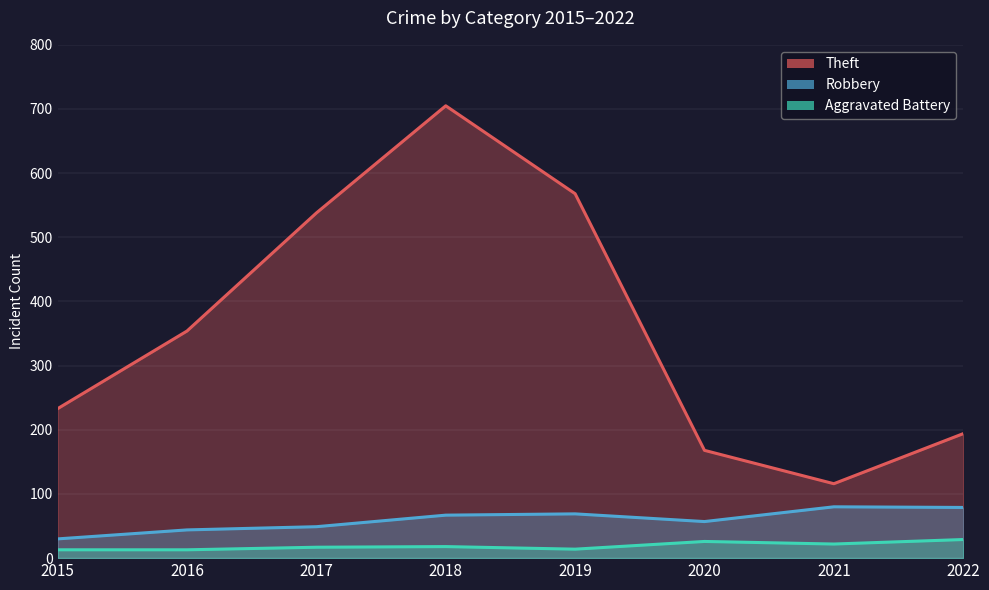

True or false: Aggravated Battery and Theft cross at least once.

False